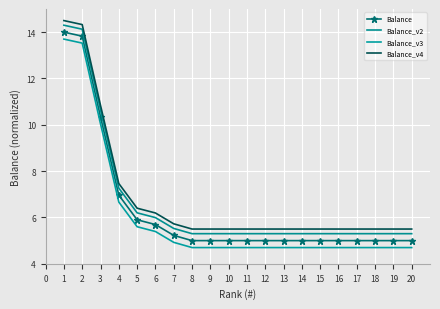

How many categories are shown in the chart?

20